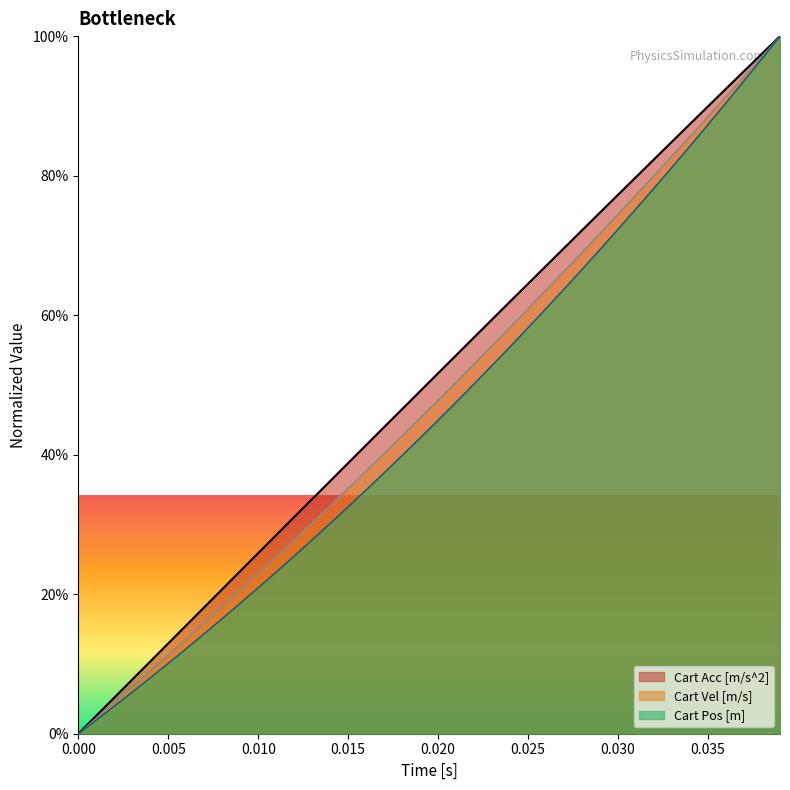

Does the chart display data point markers on the line(s)?

No